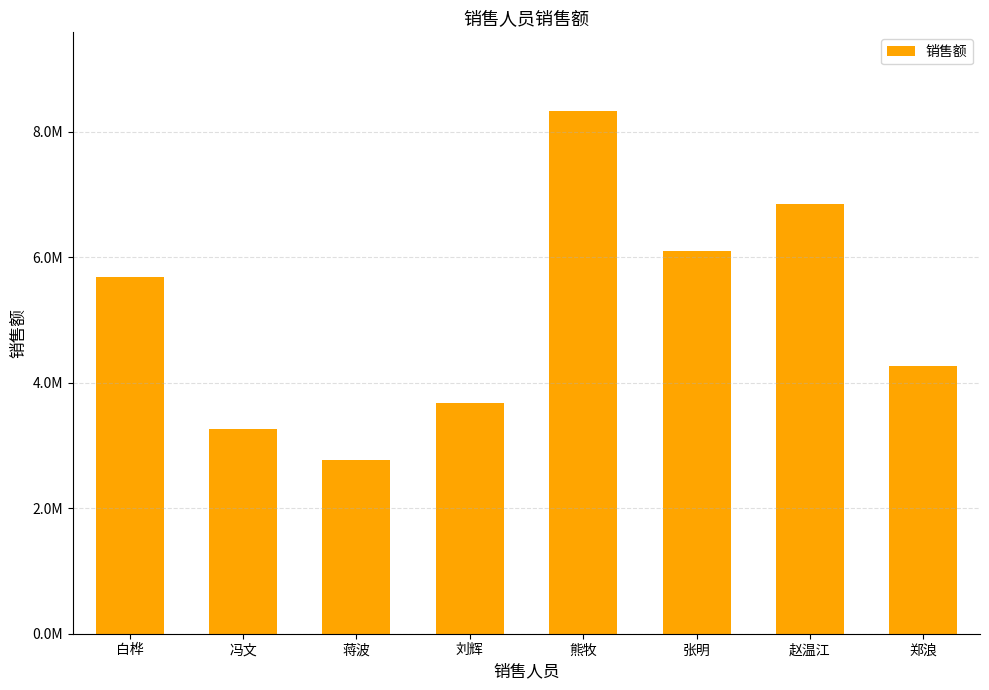

Reading right to left, list all the values displayed in this chart.

郑浪=4270089.9	赵温江=6848837.1	张明=6101319.8	熊牧=8330937.9	刘辉=3677803.2	蒋波=2765431.7	冯文=3265431.7	白桦=5683855.4